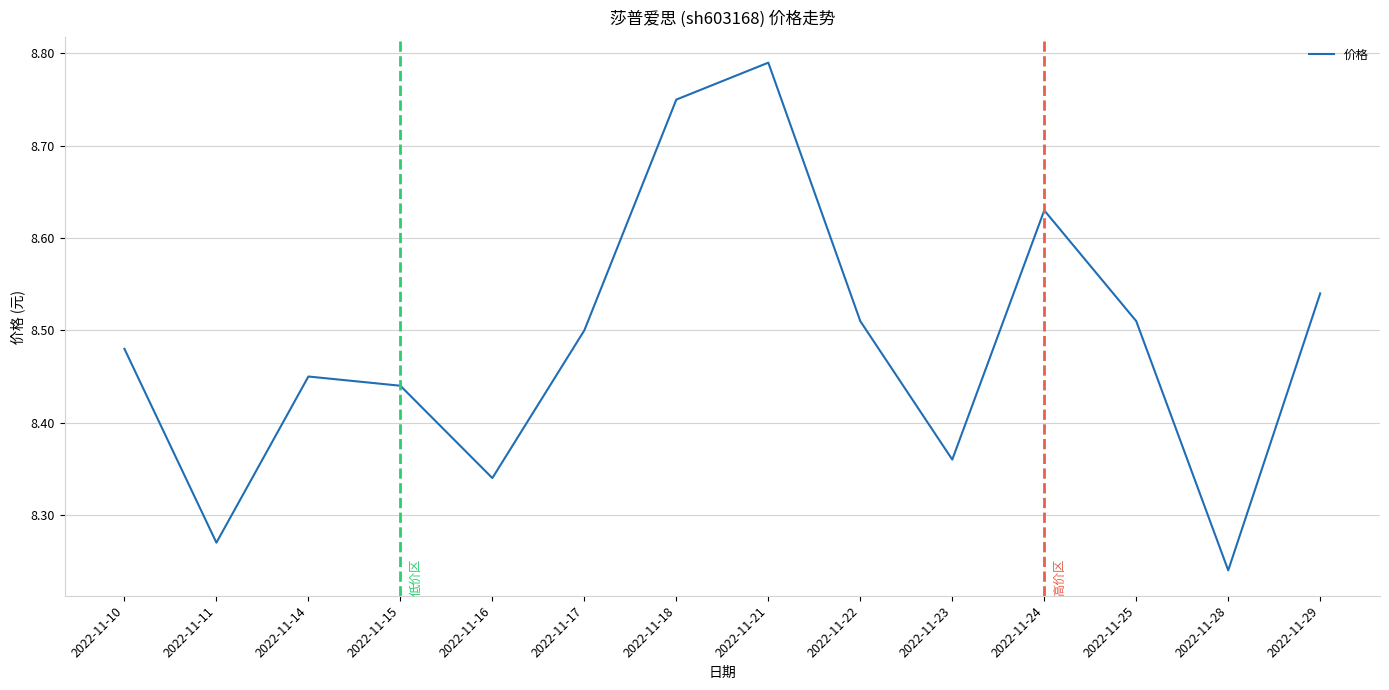

Which category has the highest value across all series?

2022-11-21